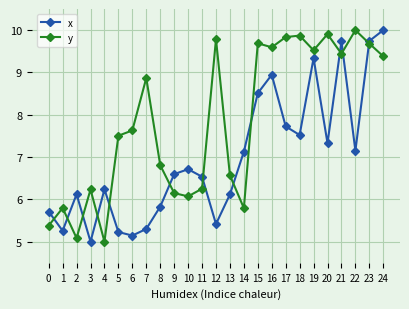

What is the highest value of the x series?

10.0